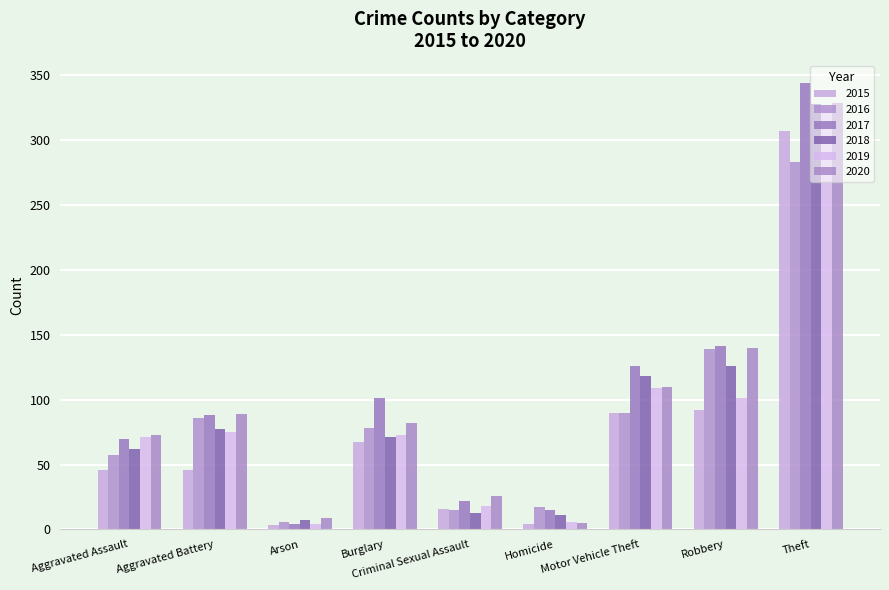

How many bars are there in each group?

6